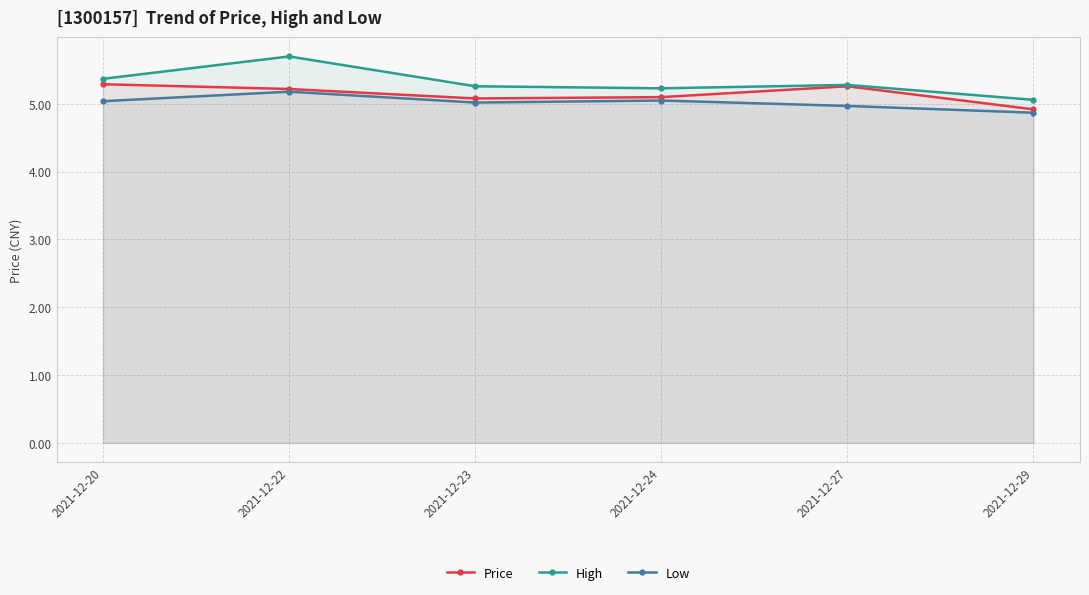

Is the value of Price at 2021-12-23 greater than the value of High at 2021-12-20?

No